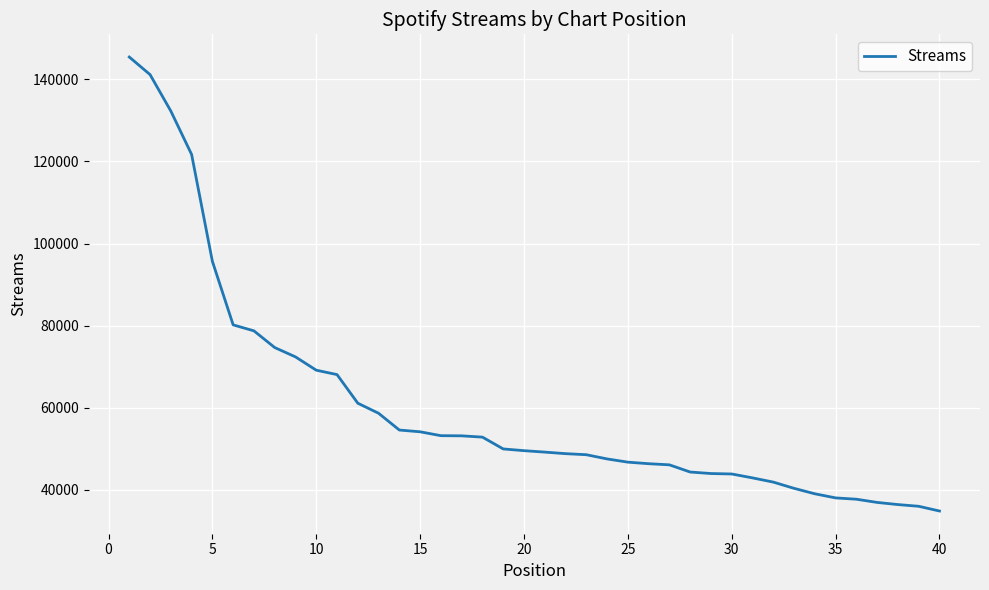

Is this an area chart (filled region under the line)?

No